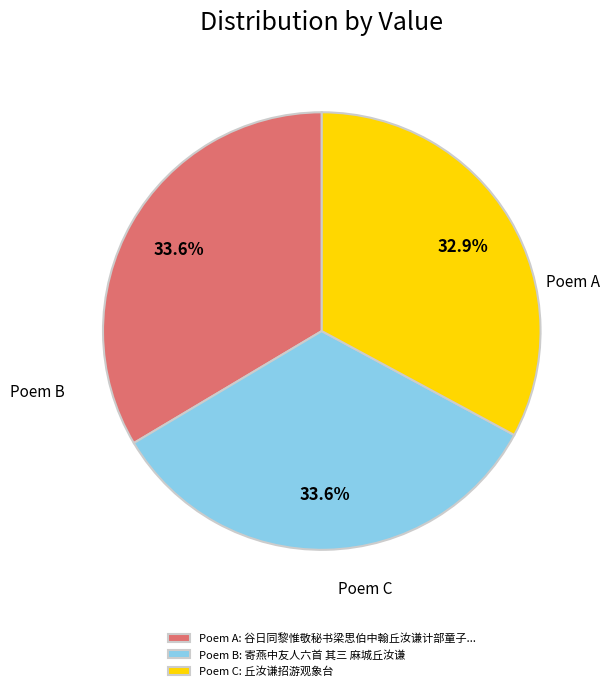

Which slice is the largest?

寄燕中友人六首 其三 麻城丘汝谦